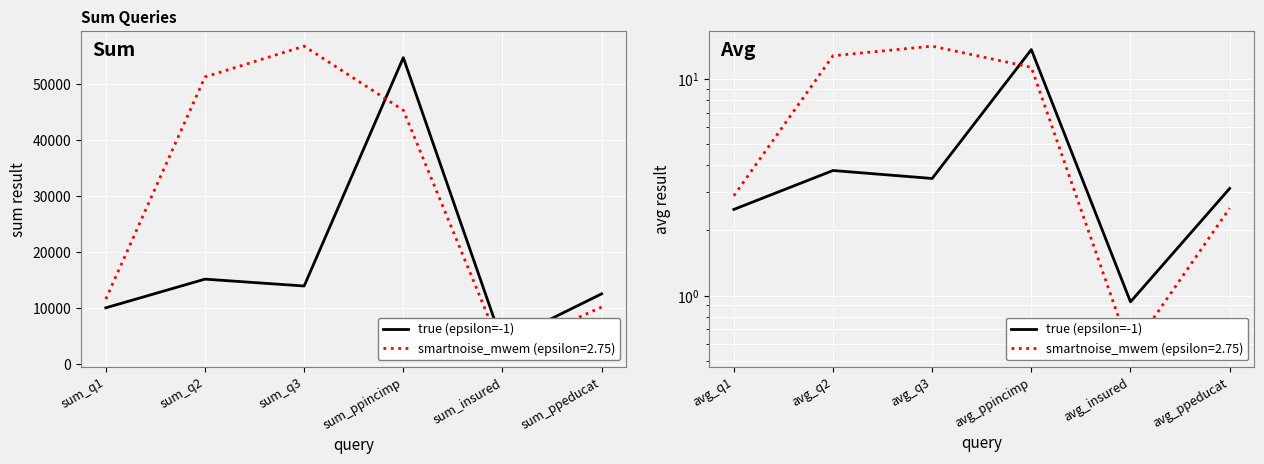

How many data points are less than 3?

2